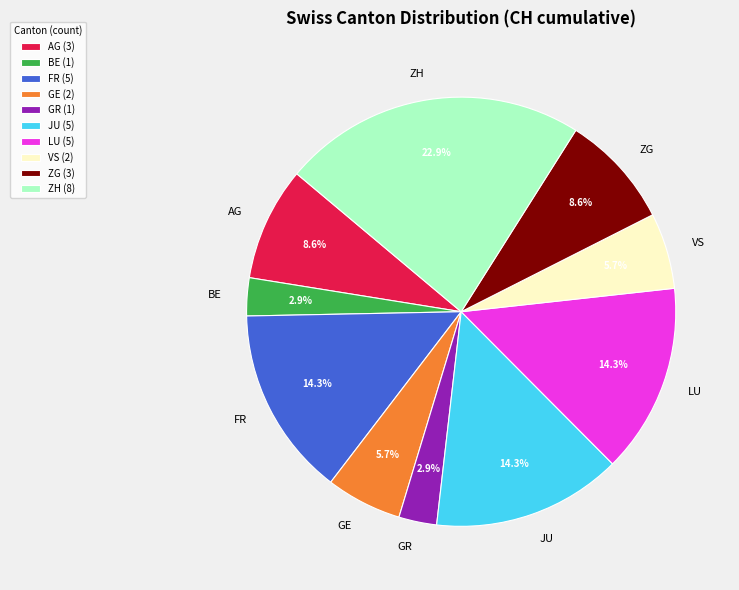

Is it true that JU is 14% of the pie?

True